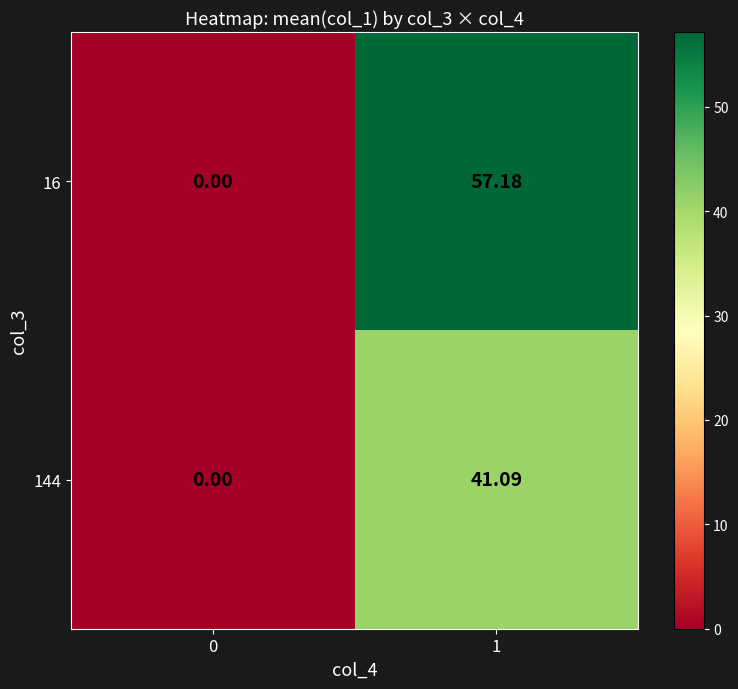

Reading right to left, transcribe all the data shown in this chart.

16: 1=57.2	0=0.0
144: 1=41.1	0=0.0